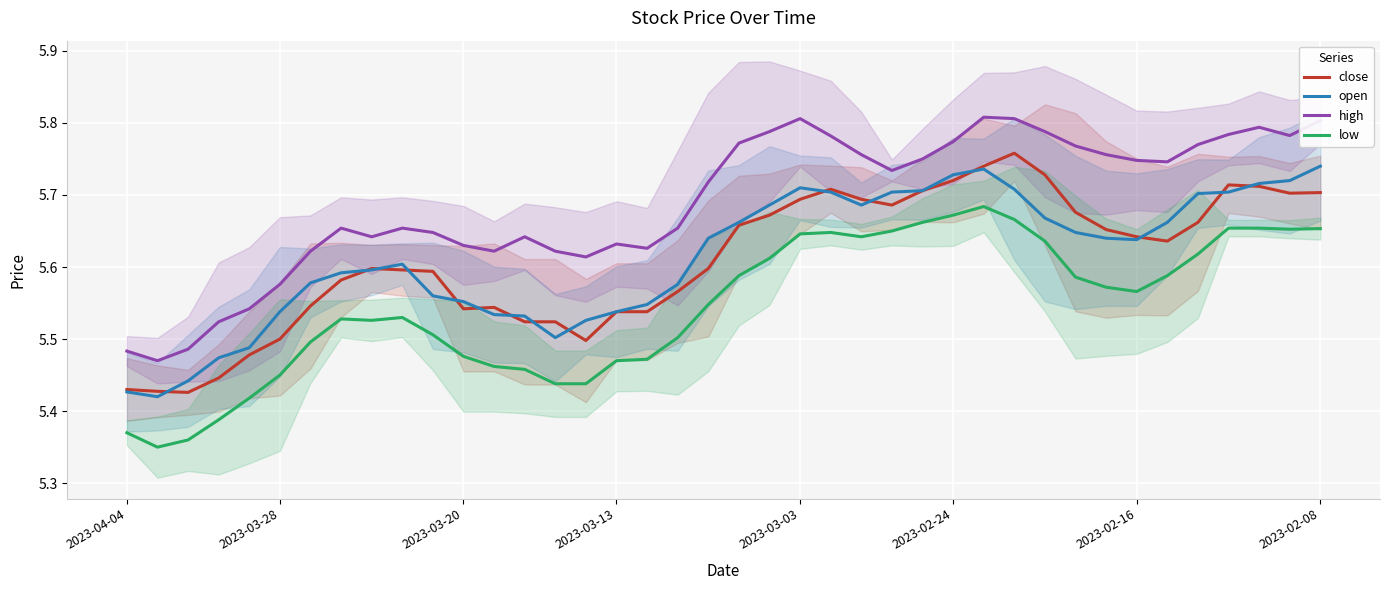

Reading left to right, what are all the values shown in this chart?

close: 5.4	5.4	5.4	5.4	5.5	5.5	5.5	5.6	5.6	5.6	5.6	5.5	5.5	5.5	5.5	5.5	5.5	5.5	5.6	5.6	5.7	5.7	5.7	5.7	5.7	5.7	5.7	5.7	5.7	5.8	5.7	5.7	5.7	5.6	5.6	5.7	5.7	5.7	5.7	5.7
open: 5.4	5.4	5.4	5.5	5.5	5.5	5.6	5.6	5.6	5.6	5.6	5.6	5.5	5.5	5.5	5.5	5.5	5.5	5.6	5.6	5.7	5.7	5.7	5.7	5.7	5.7	5.7	5.7	5.7	5.7	5.7	5.6	5.6	5.6	5.7	5.7	5.7	5.7	5.7	5.7
high: 5.5	5.5	5.5	5.5	5.5	5.6	5.6	5.7	5.6	5.7	5.6	5.6	5.6	5.6	5.6	5.6	5.6	5.6	5.7	5.7	5.8	5.8	5.8	5.8	5.8	5.7	5.8	5.8	5.8	5.8	5.8	5.8	5.8	5.7	5.7	5.8	5.8	5.8	5.8	5.8
low: 5.4	5.3	5.4	5.4	5.4	5.5	5.5	5.5	5.5	5.5	5.5	5.5	5.5	5.5	5.4	5.4	5.5	5.5	5.5	5.5	5.6	5.6	5.6	5.6	5.6	5.7	5.7	5.7	5.7	5.7	5.6	5.6	5.6	5.6	5.6	5.6	5.7	5.7	5.7	5.7